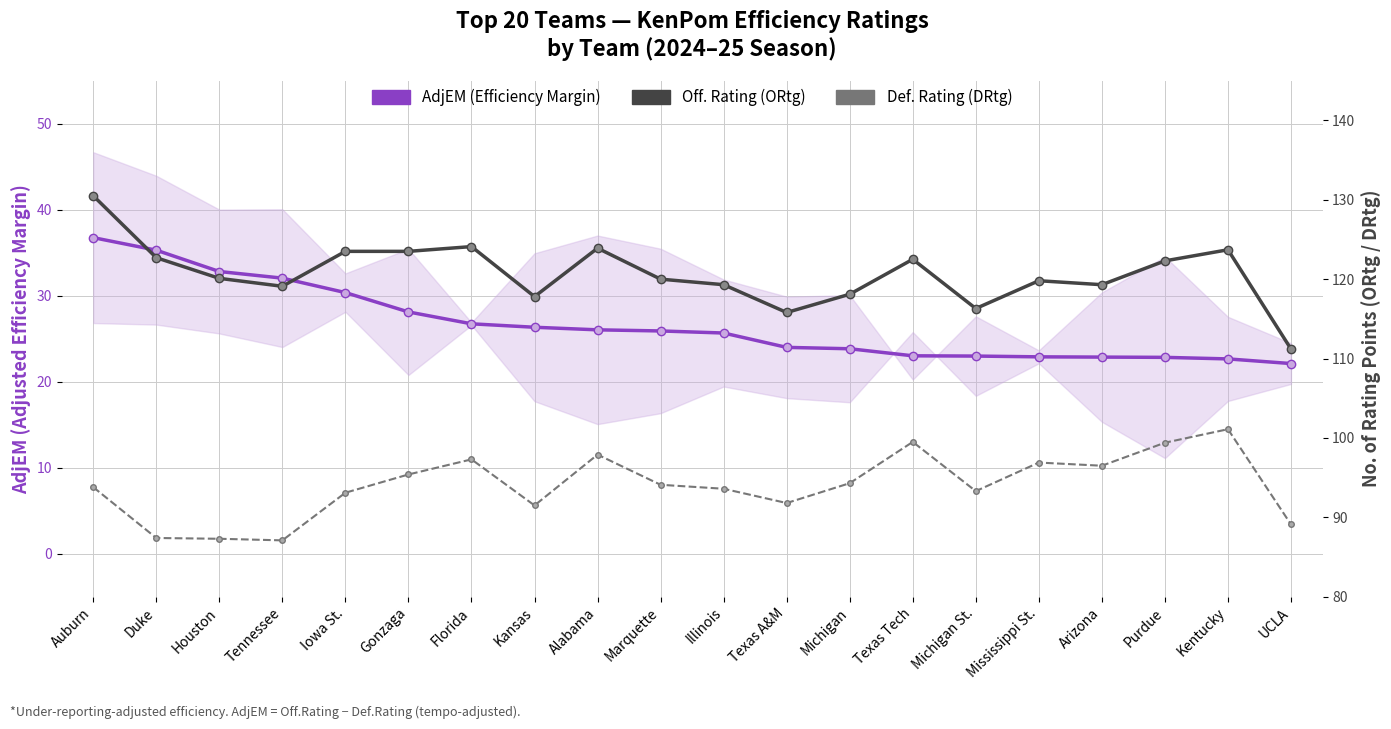

List the labels in order of Def. Rating (DRtg) value, smallest first.

Tennessee, Houston, Duke, UCLA, Kansas, Texas A&M, Iowa St., Michigan St., Illinois, Auburn, Marquette, Michigan, Gonzaga, Arizona, Mississippi St., Florida, Alabama, Purdue, Texas Tech, Kentucky